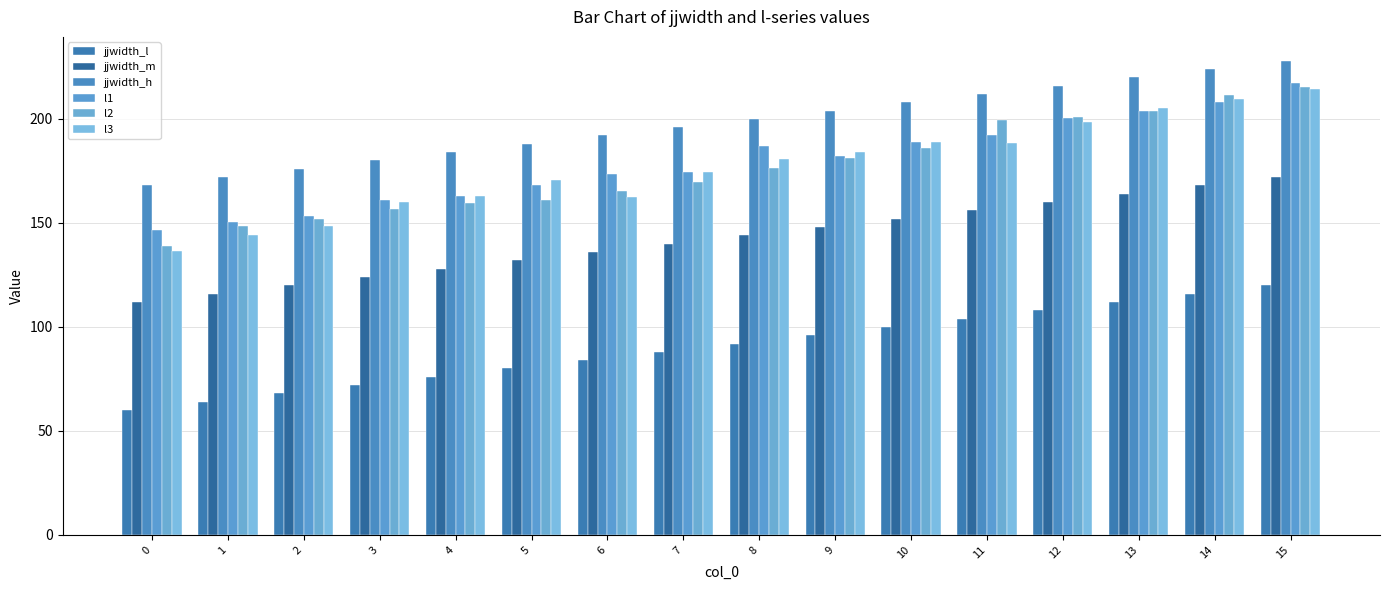

Between 15 and 0, which is larger?

15